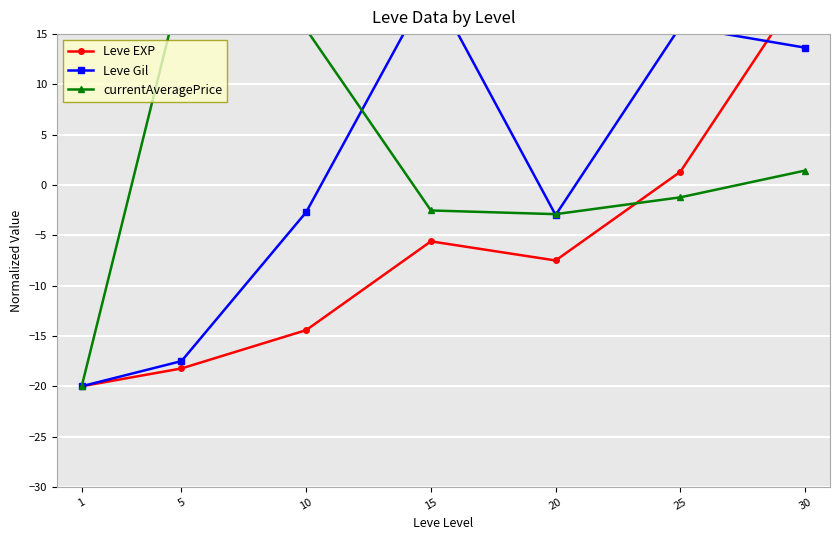

At which category does Leve Gil reach its first local peak?

15